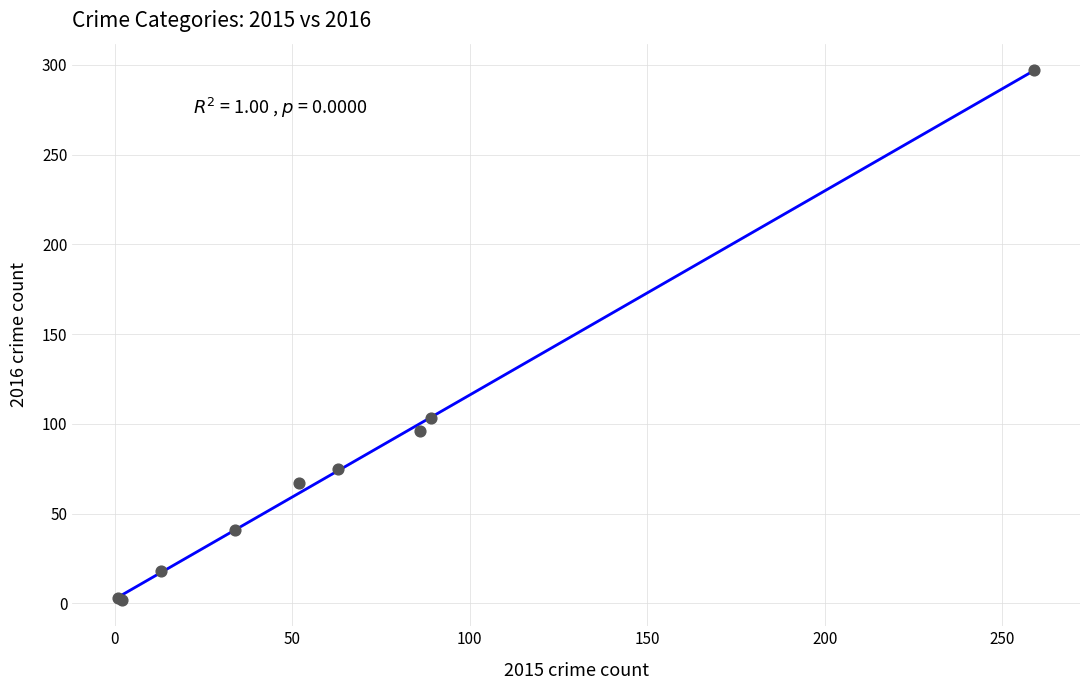

What Y value in the scatter plot is closest to 149?

103